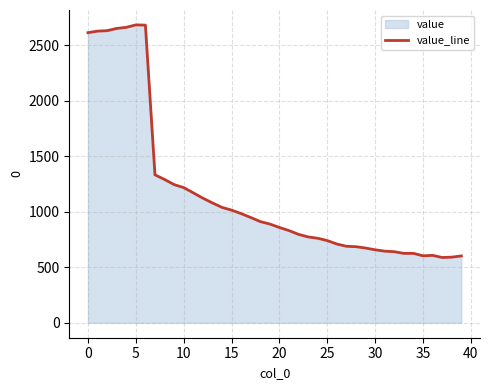

What is the value of the 38th point from the left?

588